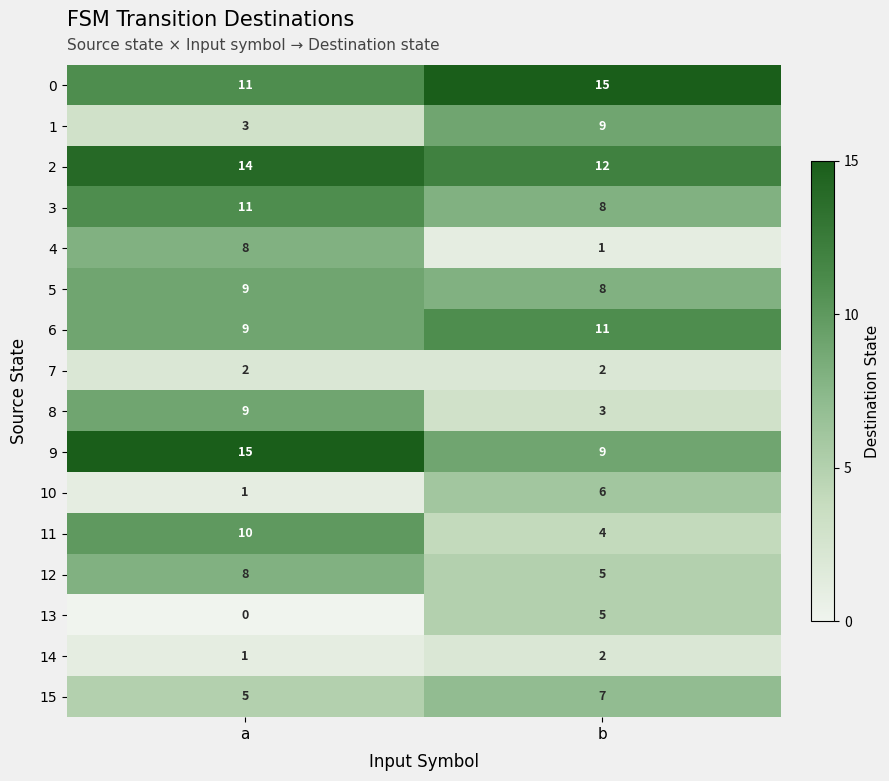

What is the total value across all series at a?

116